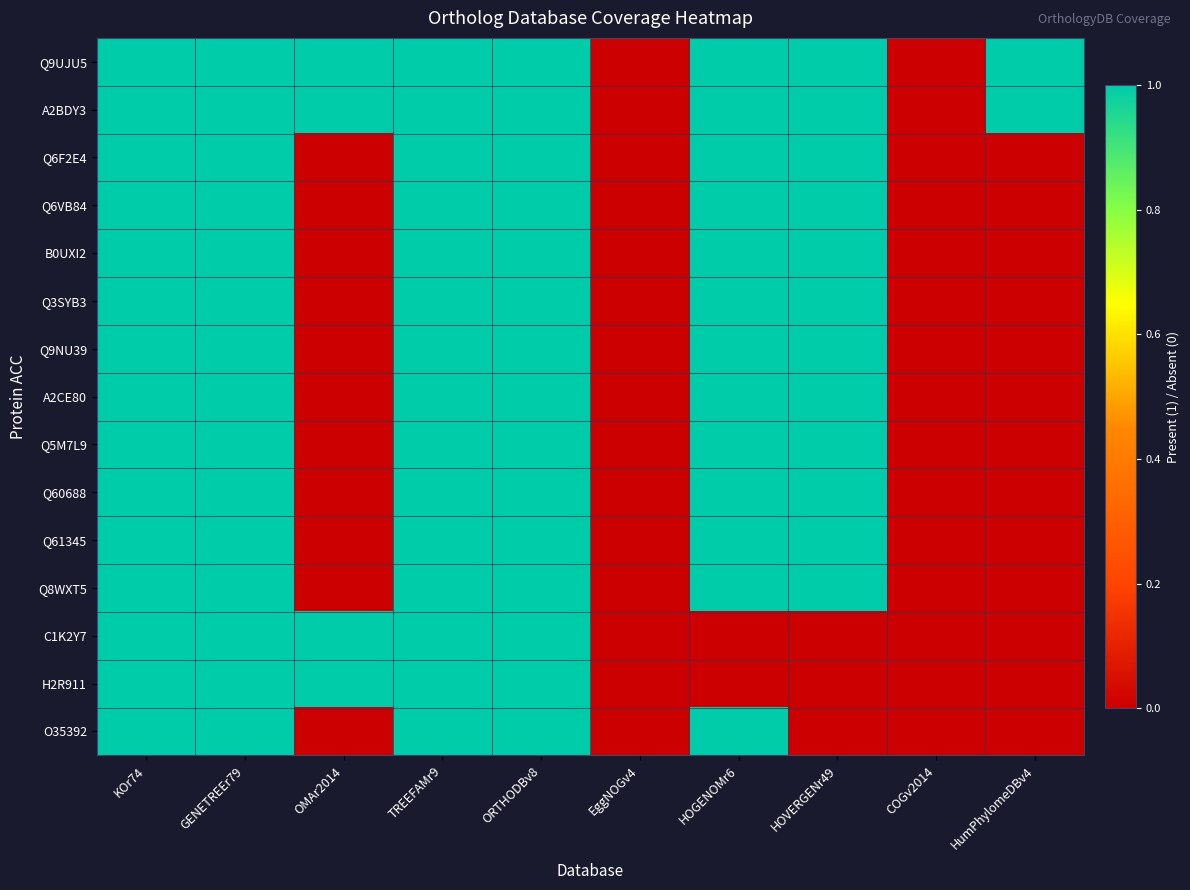

Reading right to left, what are all the values shown in this chart?

Q9UJU5: HumPhylomeDBv4=1	COGv2014=0	HOVERGENr49=1	HOGENOMr6=1	EggNOGv4=0	ORTHODBv8=1	TREEFAMr9=1	OMAr2014=1	GENETREEr79=1	KOr74=1
A2BDY3: HumPhylomeDBv4=1	COGv2014=0	HOVERGENr49=1	HOGENOMr6=1	EggNOGv4=0	ORTHODBv8=1	TREEFAMr9=1	OMAr2014=1	GENETREEr79=1	KOr74=1
Q6F2E4: HumPhylomeDBv4=0	COGv2014=0	HOVERGENr49=1	HOGENOMr6=1	EggNOGv4=0	ORTHODBv8=1	TREEFAMr9=1	OMAr2014=0	GENETREEr79=1	KOr74=1
Q6VB84: HumPhylomeDBv4=0	COGv2014=0	HOVERGENr49=1	HOGENOMr6=1	EggNOGv4=0	ORTHODBv8=1	TREEFAMr9=1	OMAr2014=0	GENETREEr79=1	KOr74=1
B0UXI2: HumPhylomeDBv4=0	COGv2014=0	HOVERGENr49=1	HOGENOMr6=1	EggNOGv4=0	ORTHODBv8=1	TREEFAMr9=1	OMAr2014=0	GENETREEr79=1	KOr74=1
Q3SYB3: HumPhylomeDBv4=0	COGv2014=0	HOVERGENr49=1	HOGENOMr6=1	EggNOGv4=0	ORTHODBv8=1	TREEFAMr9=1	OMAr2014=0	GENETREEr79=1	KOr74=1
Q9NU39: HumPhylomeDBv4=0	COGv2014=0	HOVERGENr49=1	HOGENOMr6=1	EggNOGv4=0	ORTHODBv8=1	TREEFAMr9=1	OMAr2014=0	GENETREEr79=1	KOr74=1
A2CE80: HumPhylomeDBv4=0	COGv2014=0	HOVERGENr49=1	HOGENOMr6=1	EggNOGv4=0	ORTHODBv8=1	TREEFAMr9=1	OMAr2014=0	GENETREEr79=1	KOr74=1
Q5M7L9: HumPhylomeDBv4=0	COGv2014=0	HOVERGENr49=1	HOGENOMr6=1	EggNOGv4=0	ORTHODBv8=1	TREEFAMr9=1	OMAr2014=0	GENETREEr79=1	KOr74=1
Q60688: HumPhylomeDBv4=0	COGv2014=0	HOVERGENr49=1	HOGENOMr6=1	EggNOGv4=0	ORTHODBv8=1	TREEFAMr9=1	OMAr2014=0	GENETREEr79=1	KOr74=1
Q61345: HumPhylomeDBv4=0	COGv2014=0	HOVERGENr49=1	HOGENOMr6=1	EggNOGv4=0	ORTHODBv8=1	TREEFAMr9=1	OMAr2014=0	GENETREEr79=1	KOr74=1
Q8WXT5: HumPhylomeDBv4=0	COGv2014=0	HOVERGENr49=1	HOGENOMr6=1	EggNOGv4=0	ORTHODBv8=1	TREEFAMr9=1	OMAr2014=0	GENETREEr79=1	KOr74=1
C1K2Y7: HumPhylomeDBv4=0	COGv2014=0	HOVERGENr49=0	HOGENOMr6=0	EggNOGv4=0	ORTHODBv8=1	TREEFAMr9=1	OMAr2014=1	GENETREEr79=1	KOr74=1
H2R911: HumPhylomeDBv4=0	COGv2014=0	HOVERGENr49=0	HOGENOMr6=0	EggNOGv4=0	ORTHODBv8=1	TREEFAMr9=1	OMAr2014=1	GENETREEr79=1	KOr74=1
O35392: HumPhylomeDBv4=0	COGv2014=0	HOVERGENr49=0	HOGENOMr6=1	EggNOGv4=0	ORTHODBv8=1	TREEFAMr9=1	OMAr2014=0	GENETREEr79=1	KOr74=1